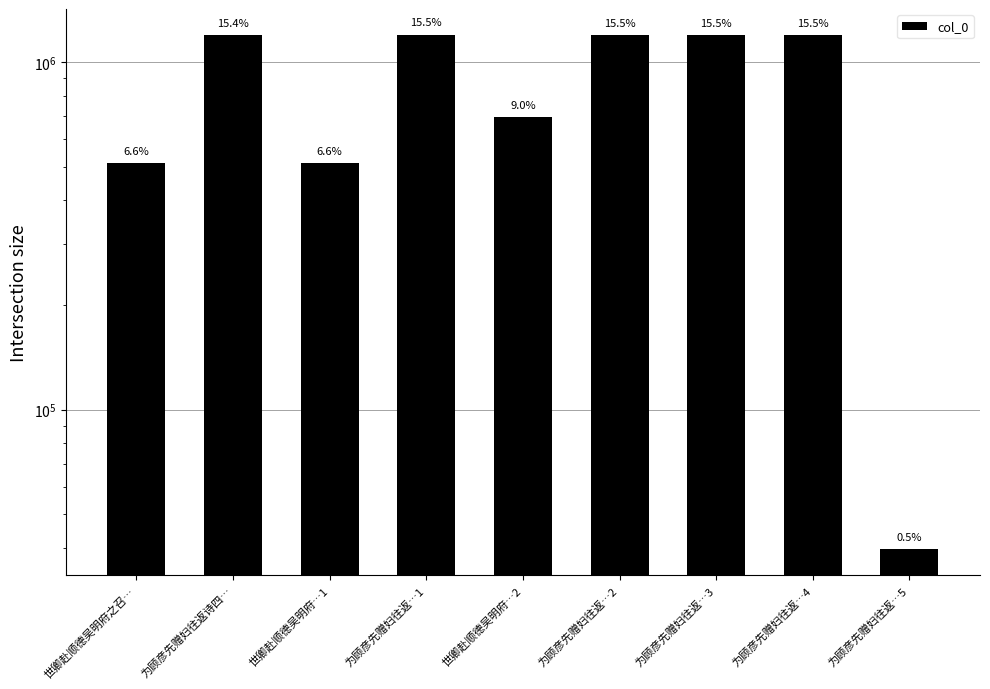

What is the average value?

860891